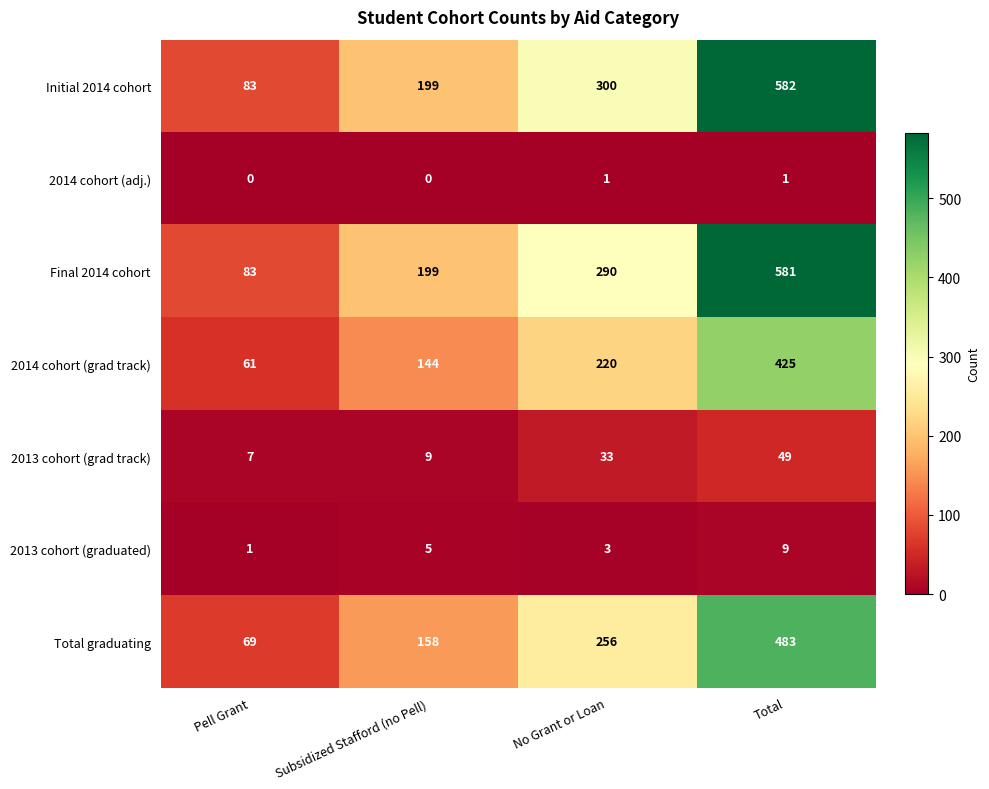

Reading left to right, list all the values displayed in this chart.

Initial 2014 cohort: Pell Grant=83	Subsidized Stafford (no Pell)=199	No Grant or Loan=300	Total=582
2014 cohort (adj.): Pell Grant=0	Subsidized Stafford (no Pell)=0	No Grant or Loan=1	Total=1
Final 2014 cohort: Pell Grant=83	Subsidized Stafford (no Pell)=199	No Grant or Loan=290	Total=581
2014 cohort (grad track): Pell Grant=61	Subsidized Stafford (no Pell)=144	No Grant or Loan=220	Total=425
2013 cohort (grad track): Pell Grant=7	Subsidized Stafford (no Pell)=9	No Grant or Loan=33	Total=49
2013 cohort (graduated): Pell Grant=1	Subsidized Stafford (no Pell)=5	No Grant or Loan=3	Total=9
Total graduating: Pell Grant=69	Subsidized Stafford (no Pell)=158	No Grant or Loan=256	Total=483